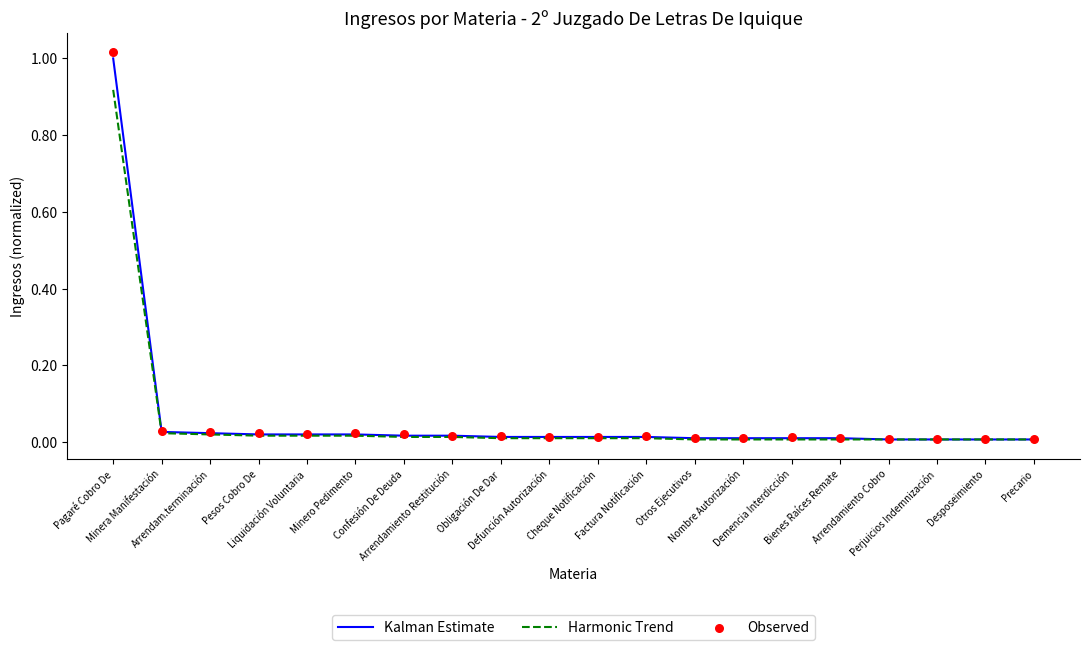

Which series reaches the minimum Y coordinate?

Kalman Estimate